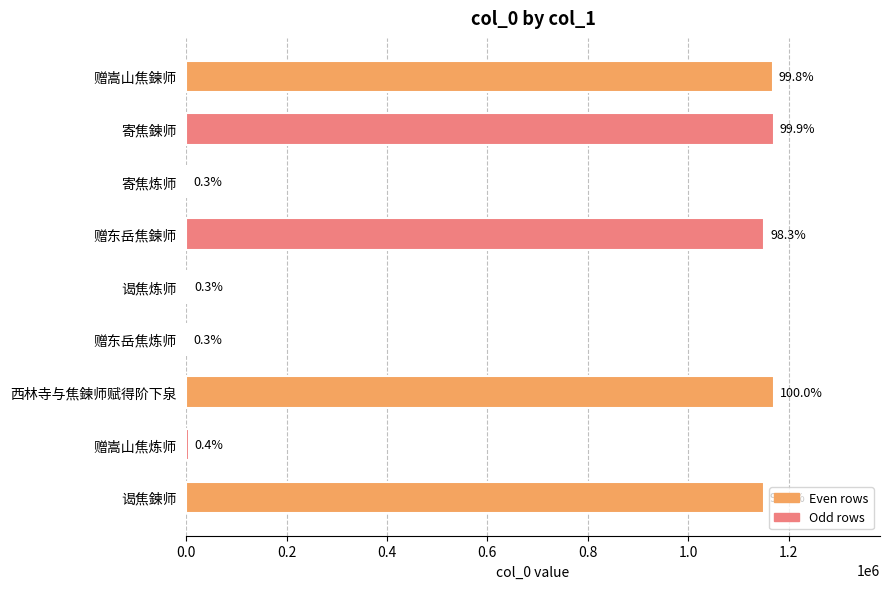

Does the chart contain any negative values?

No